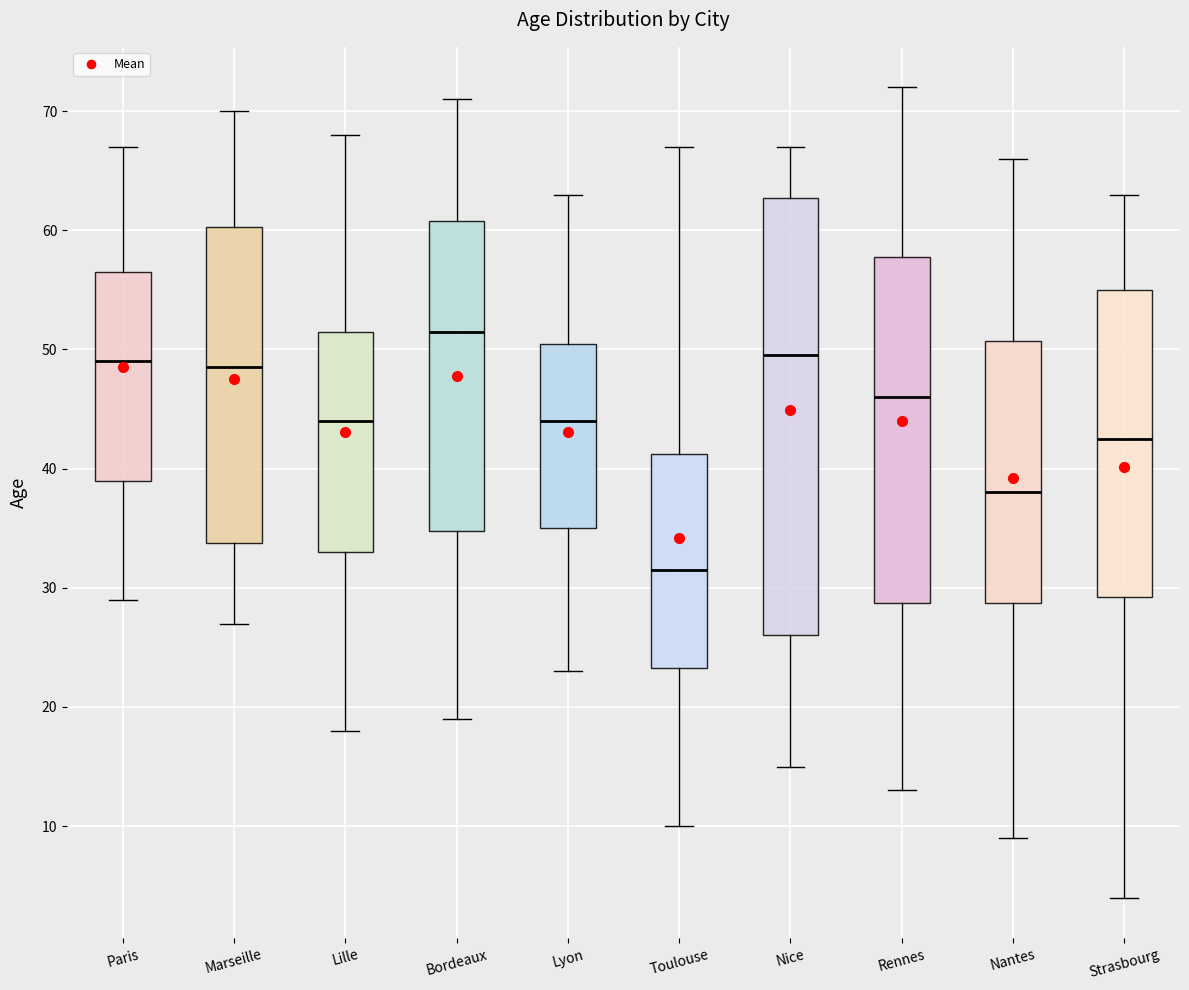

Where is the upper edge of the box for Marseille on the y-axis? The values are not printed on the chart, so give them approximately, as read against the axis.

60